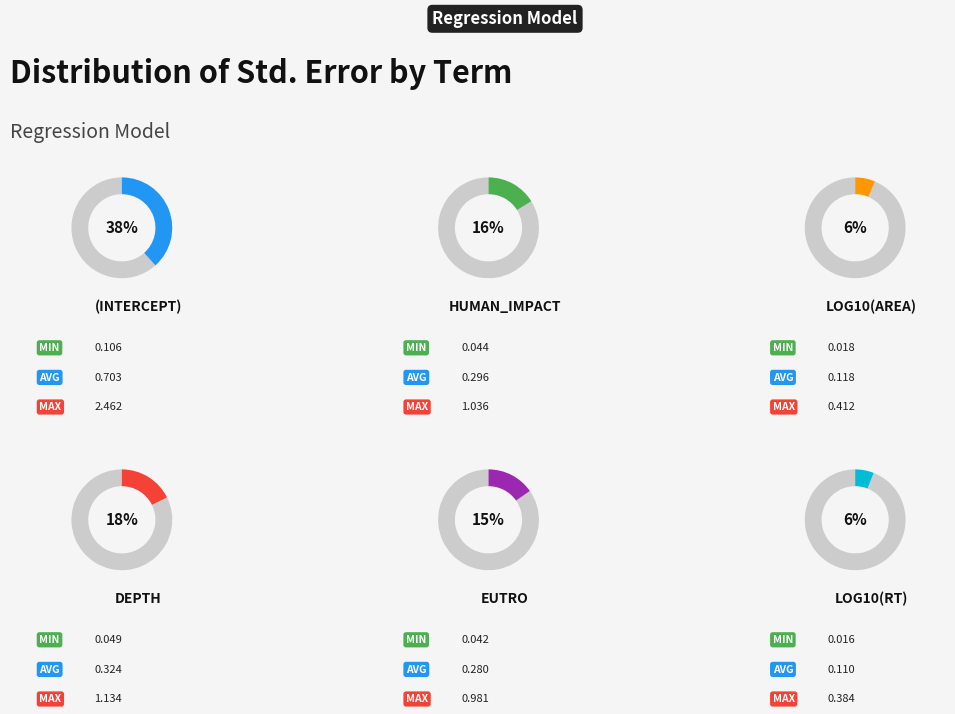

Is the sum of log10(RT) and log10(area) greater than half?

No